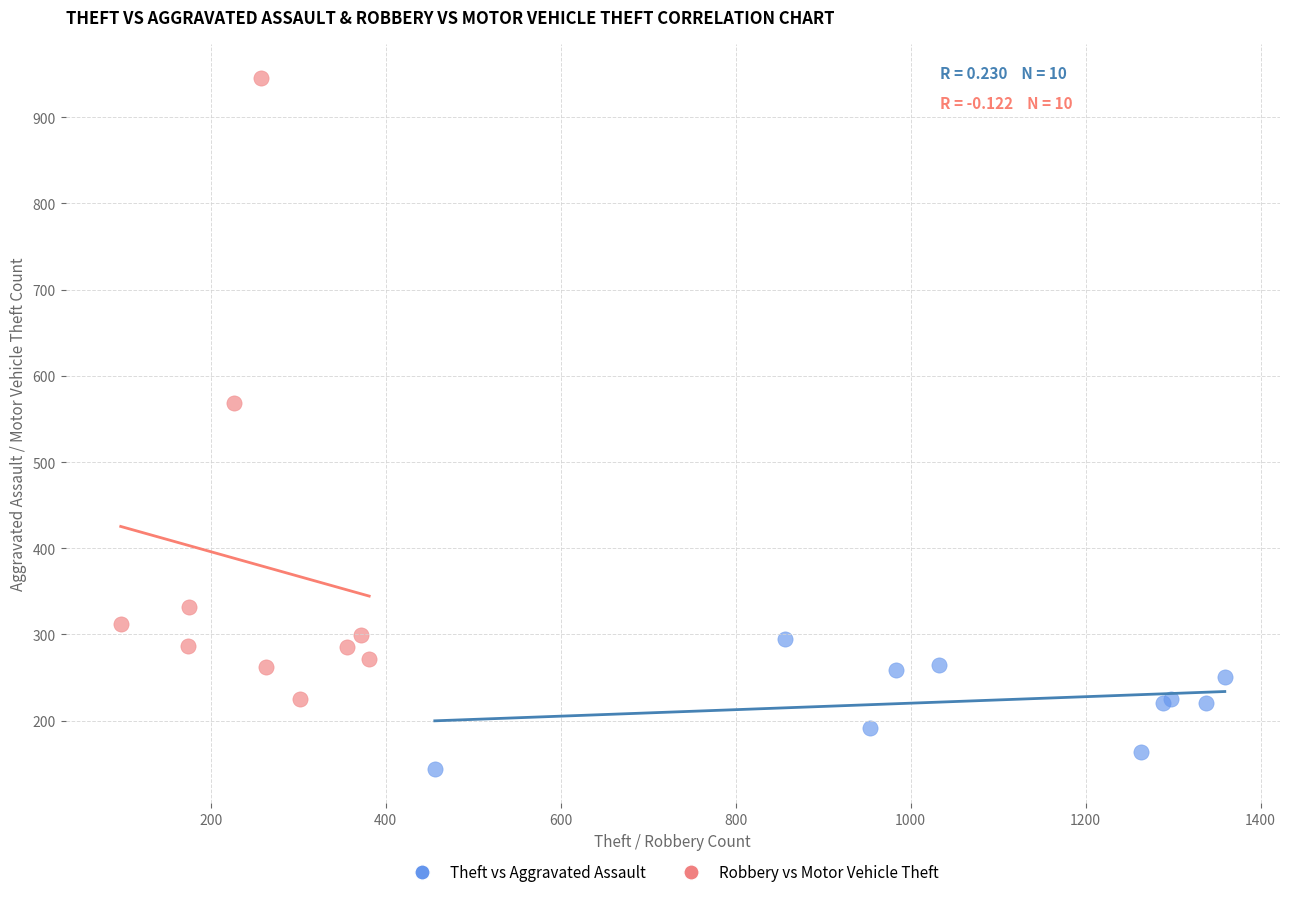

What are all the series names shown in the legend?

Theft vs Aggravated Assault, Robbery vs Motor Vehicle Theft